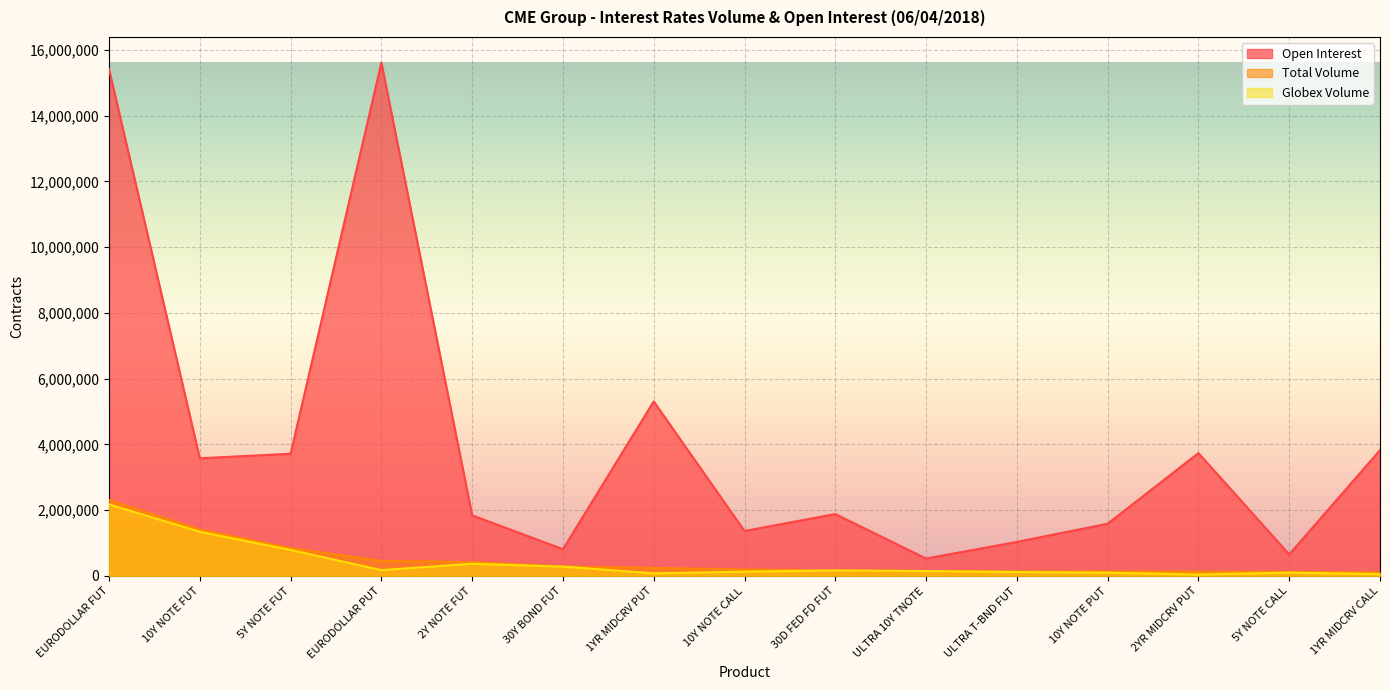

What are all the series names shown in the legend?

Open Interest, Total Volume, Globex Volume